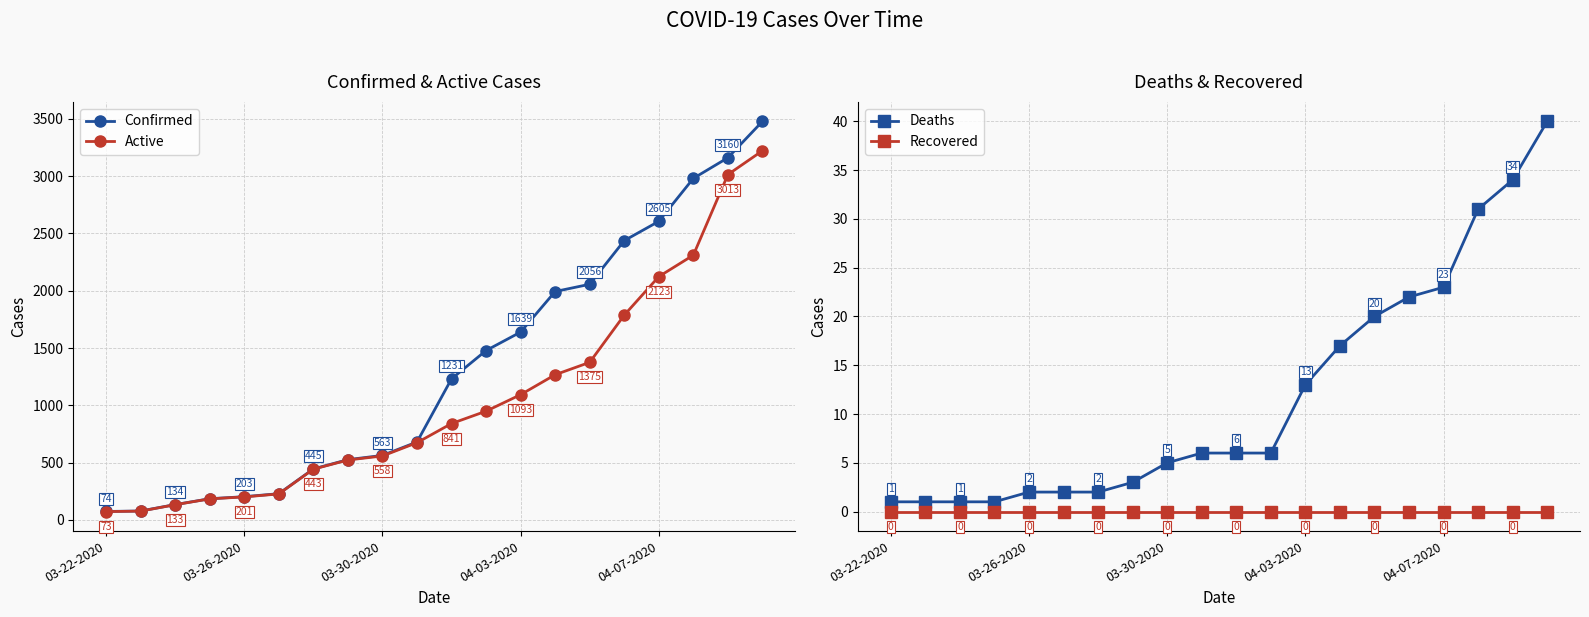

Is this an area chart (filled region under the line)?

No